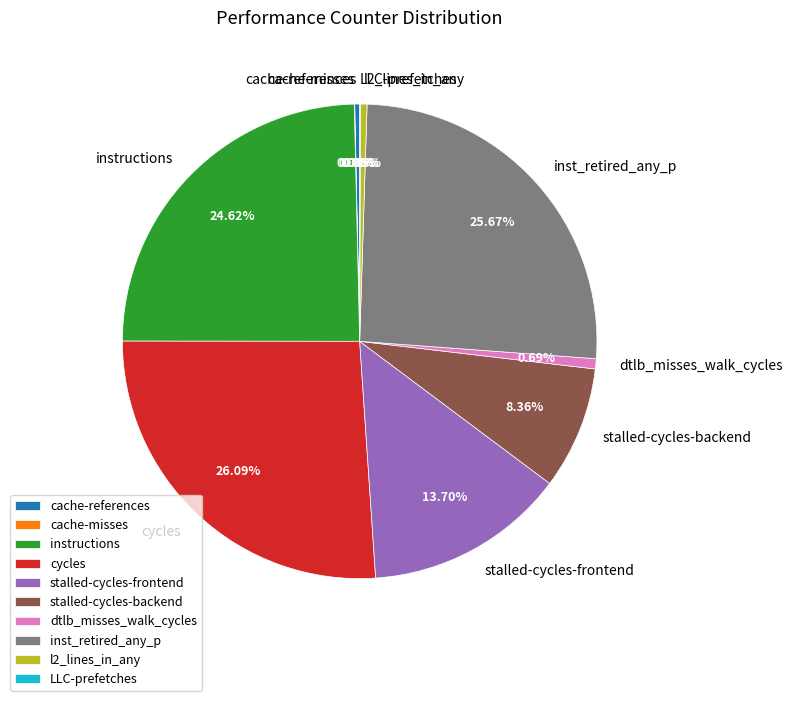

Which has a higher value, stalled-cycles-backend or l2_lines_in_any?

stalled-cycles-backend